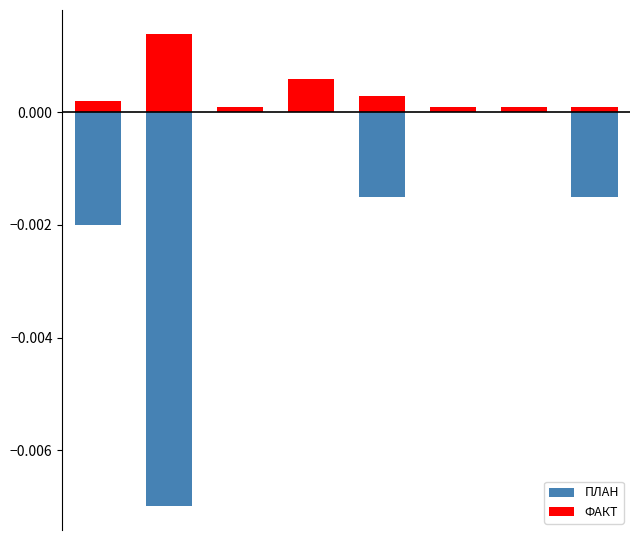

The ФАКТ series shows 0.0 at 6. True or false?

True